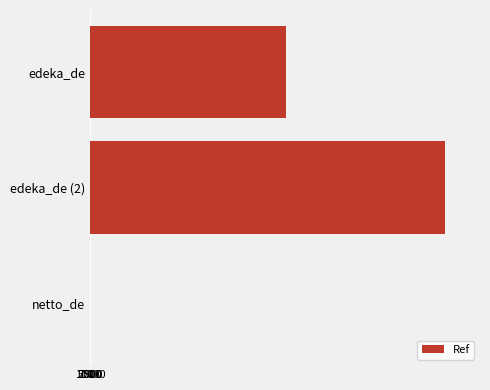

Reading top to bottom, list all the values displayed in this chart.

edeka_de=5541694	edeka_de (2)=10005601	netto_de=2142